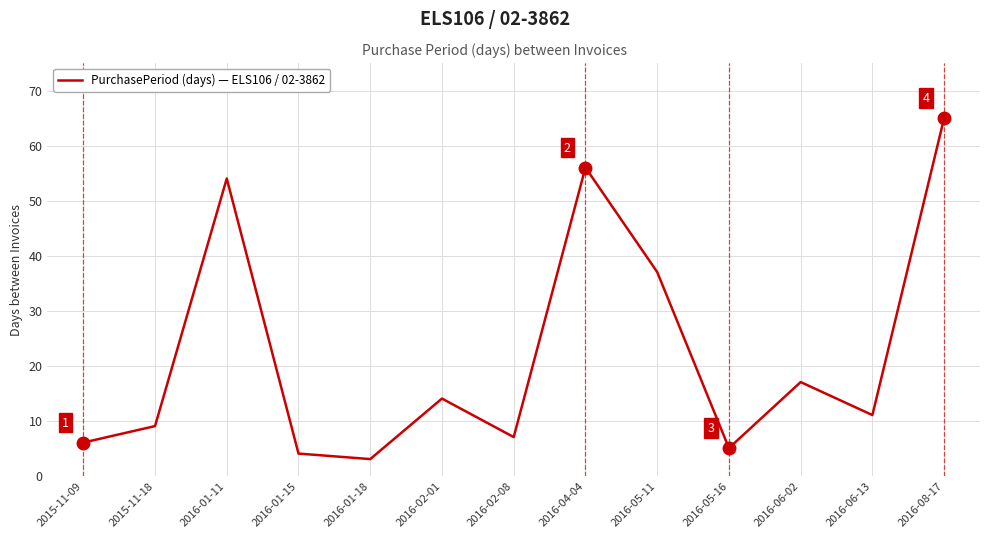

True or false: the data shows 11 at 2016-02-08.

False